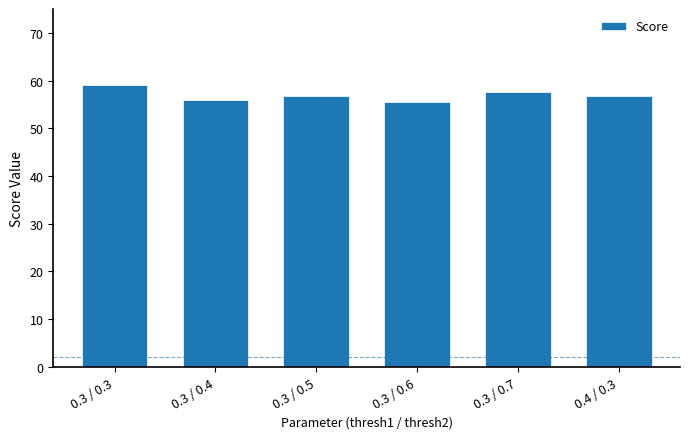

Does the chart contain any negative values?

No